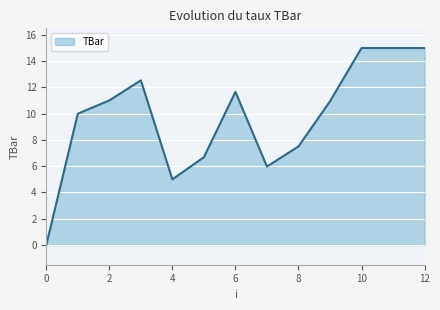

What is the maximum value shown in the chart?

15.0